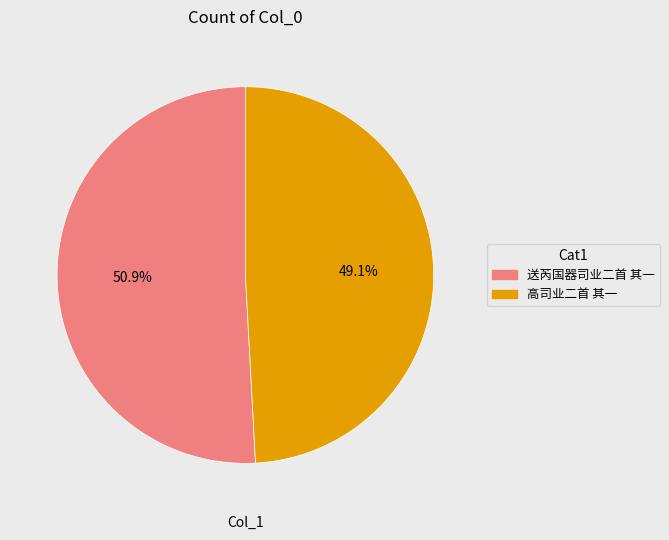

What is the largest slice in the pie chart?

送芮国器司业二首 其一